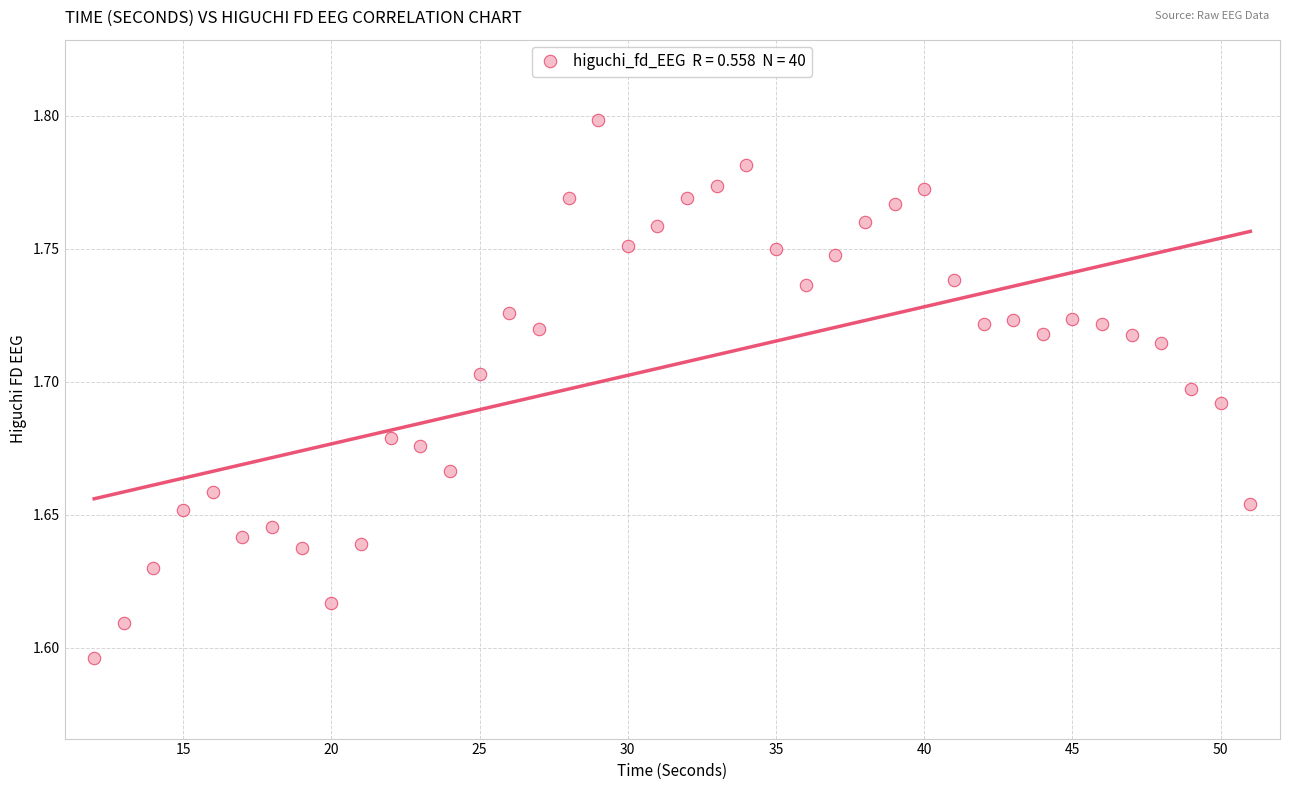

What is the range of X values (max minus min)?

39.0